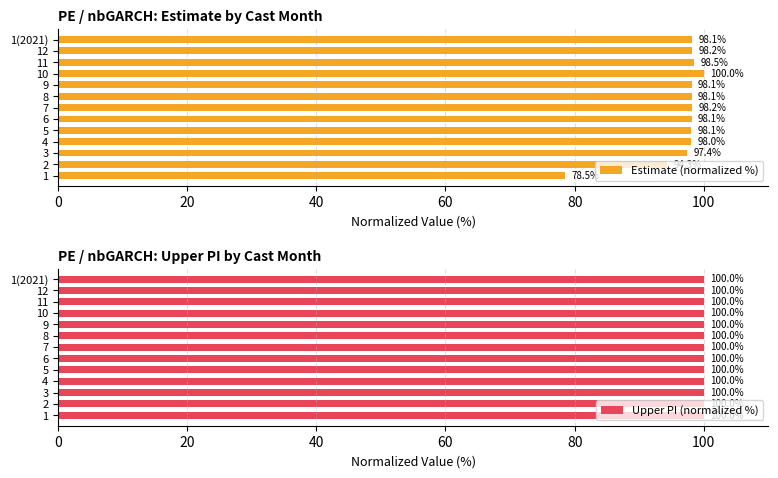

How many groups of bars are there?

13